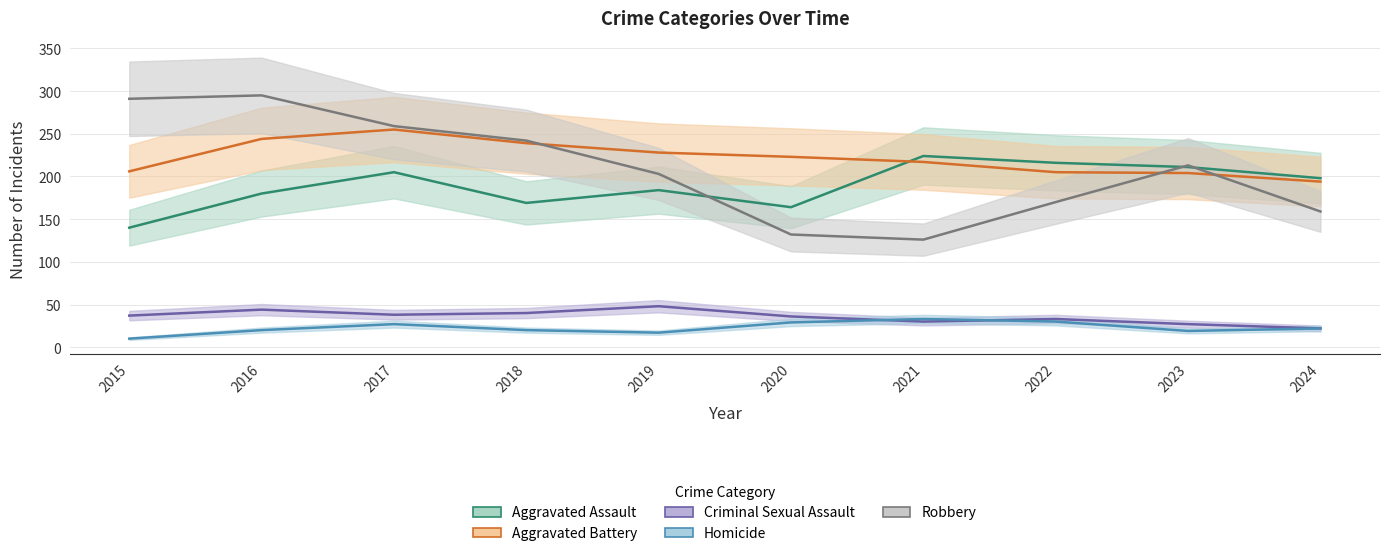

What is the average value of the Robbery series?

209